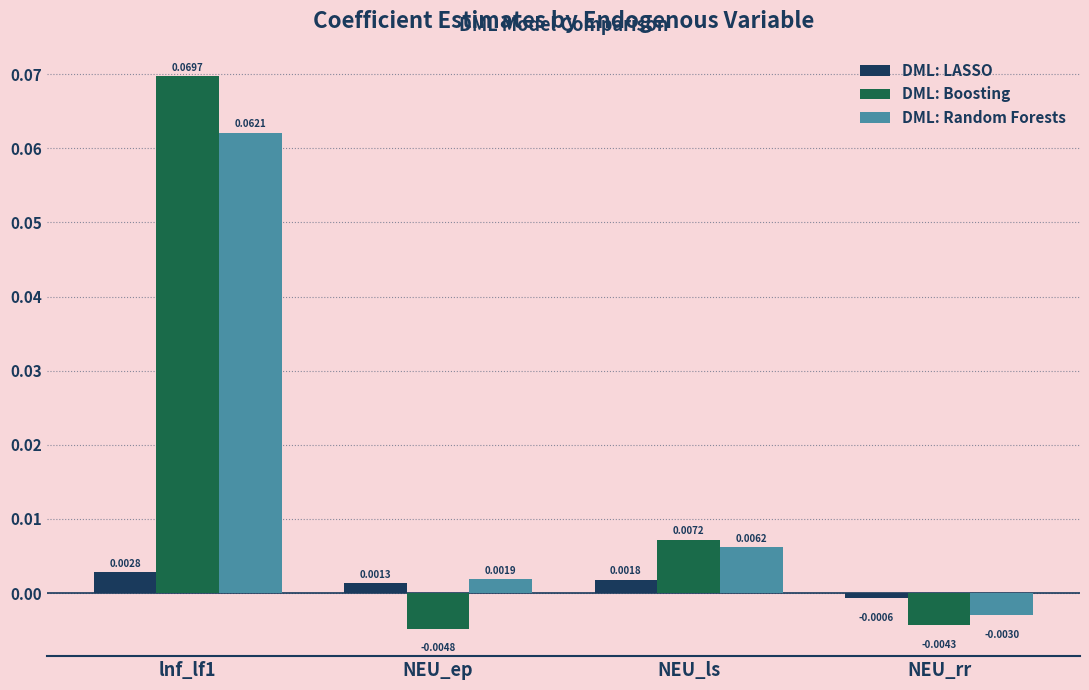

Which category has the lowest value in the DML: Boosting series?

NEU_ep